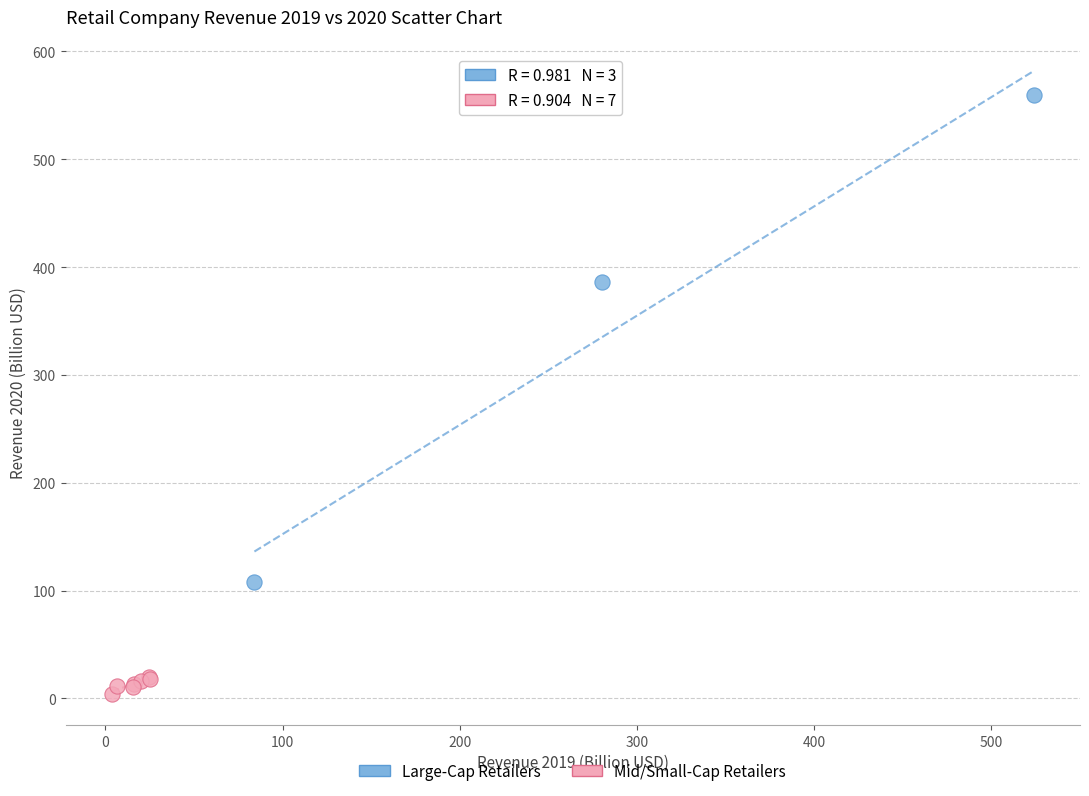

Which series reaches the maximum Y coordinate?

Large-Cap Retailers